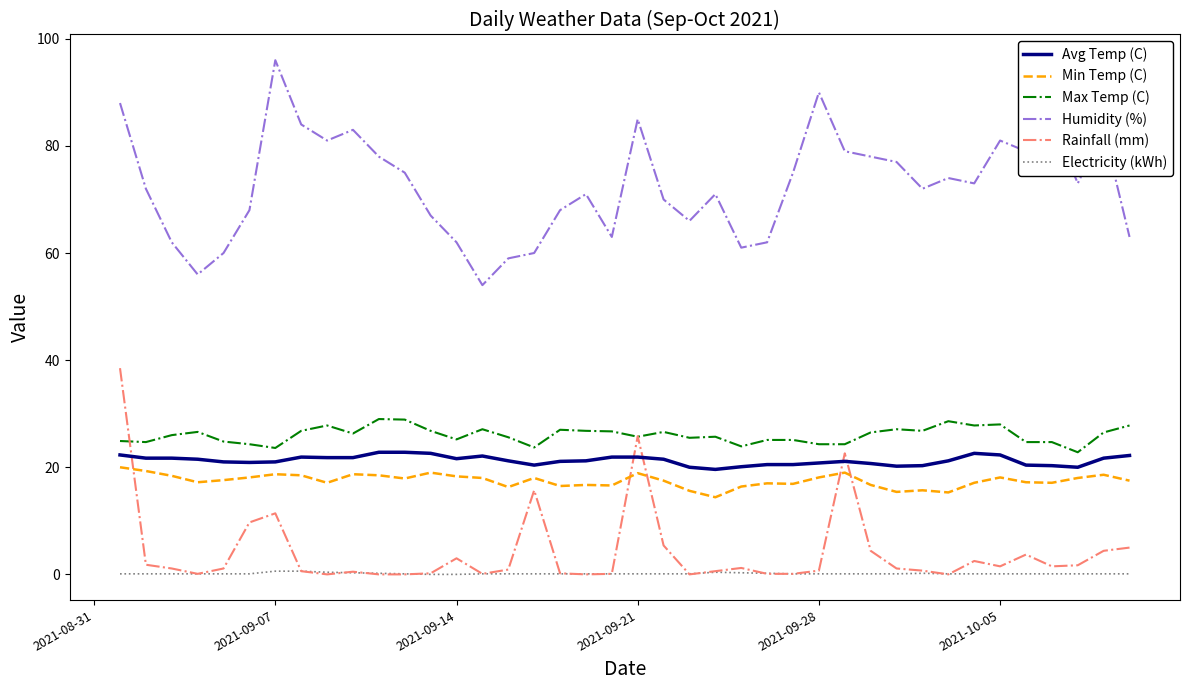

True or false: Avg Temp (C) and Humidity (%) intersect in this chart.

False